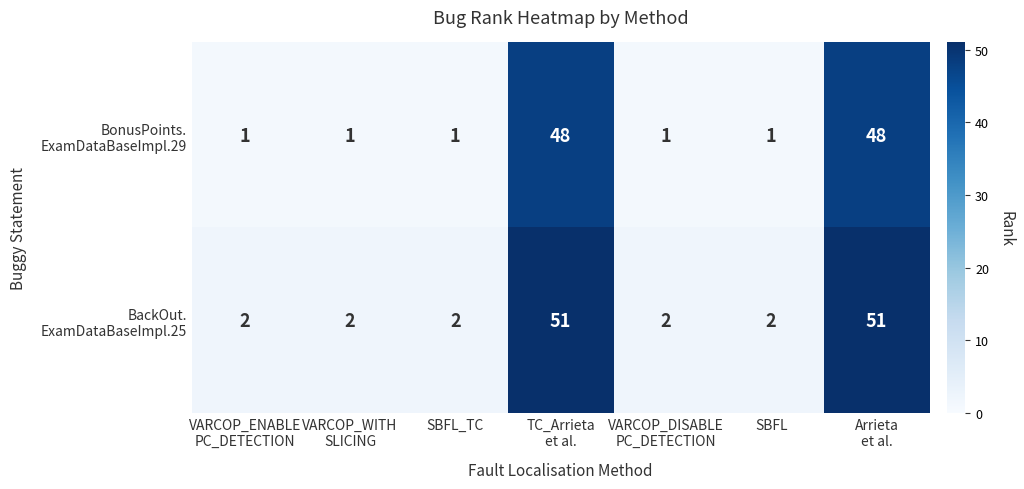

What is the difference between the highest and lowest values at Arrieta
et al.?

3